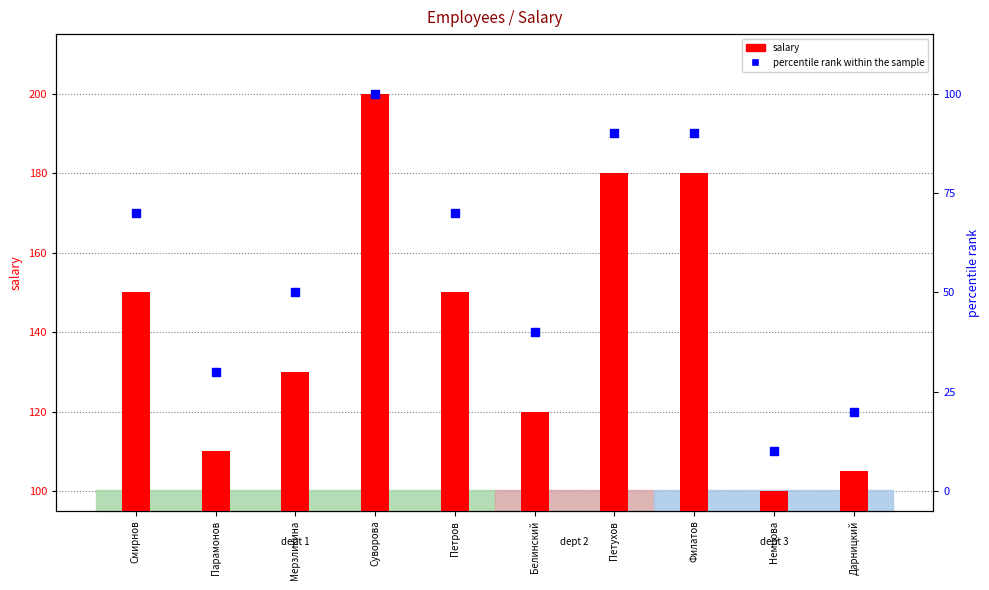

What is the total value across all series at Филатов?

270